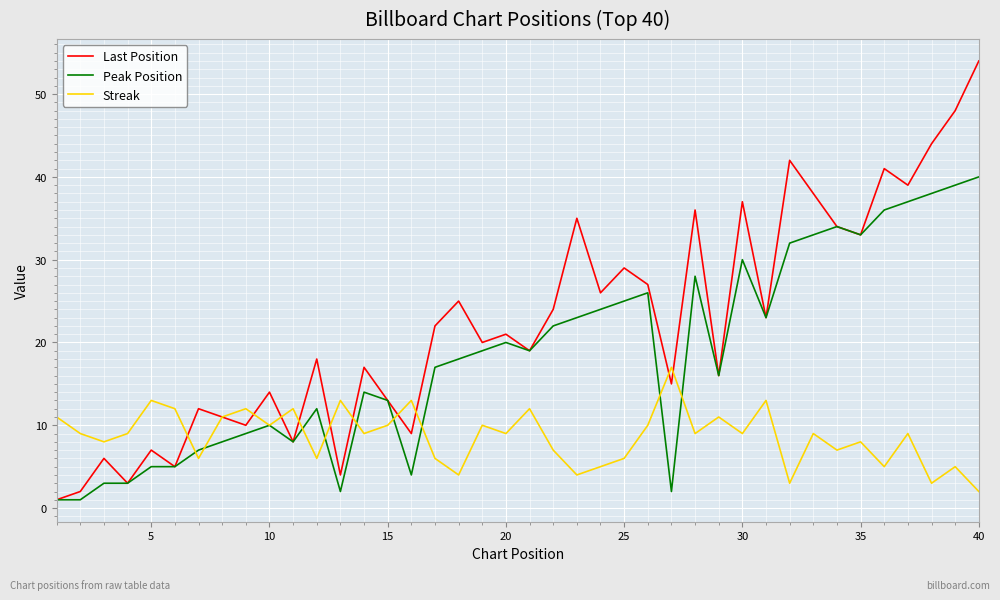

What are all the series names shown in the legend?

Last Position, Peak Position, Streak